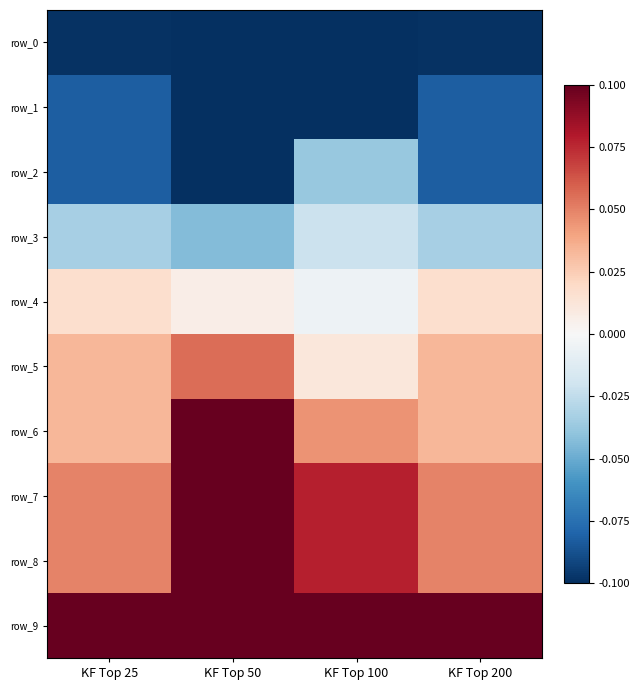

What is the difference between the maximum and minimum values in the row_2 series?

0.1